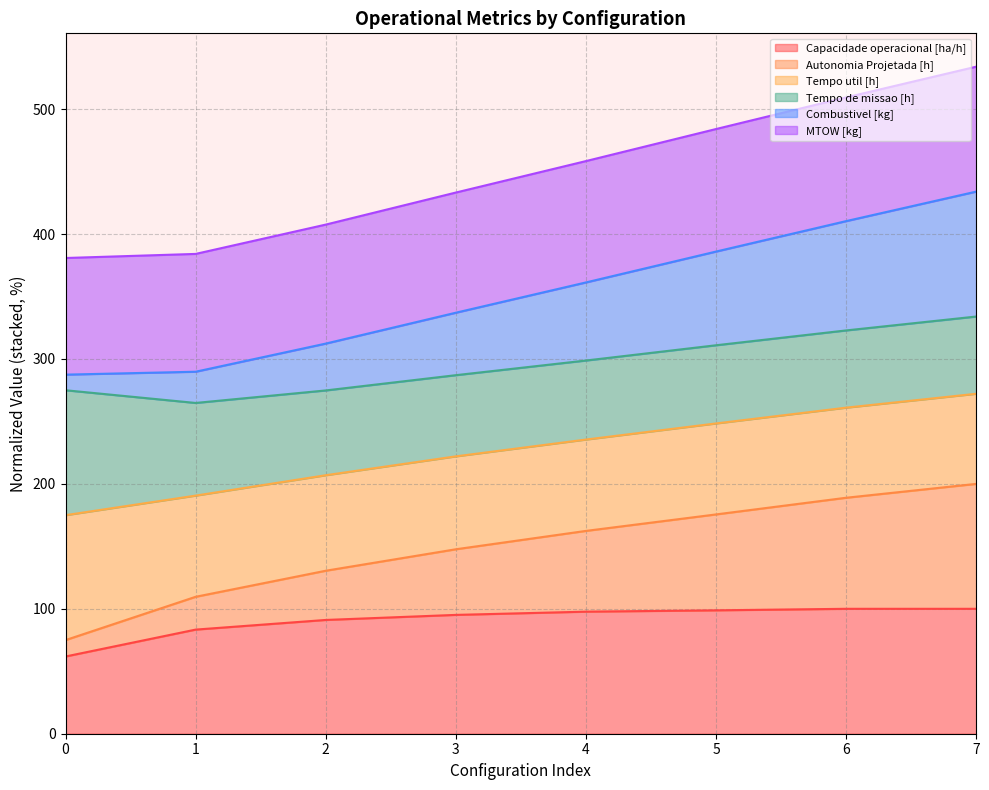

True or false: Combustivel [kg] and Autonomia Projetada [h] cross at least once.

False